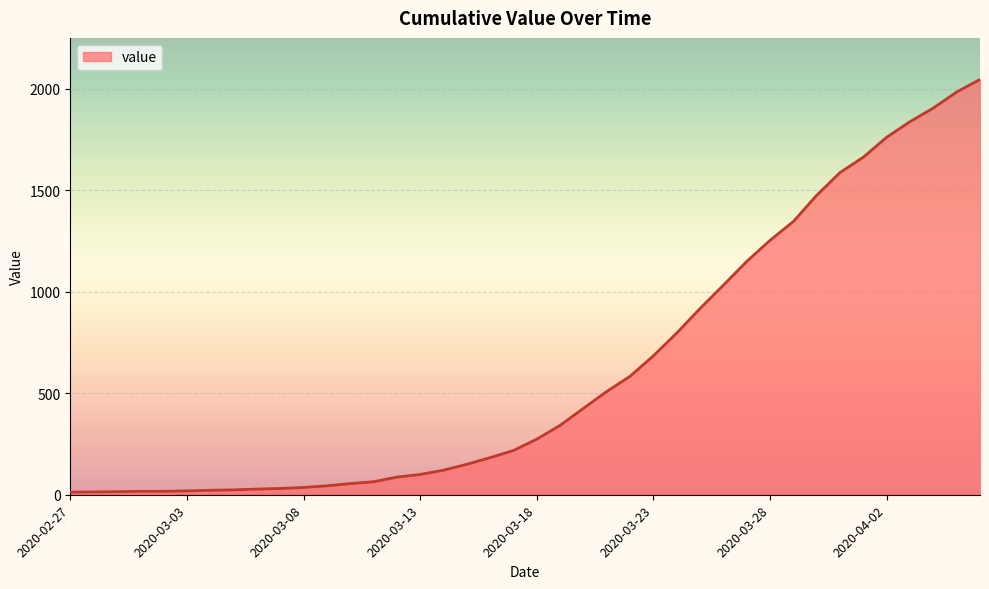

What is the difference between the maximum and minimum values?

2034